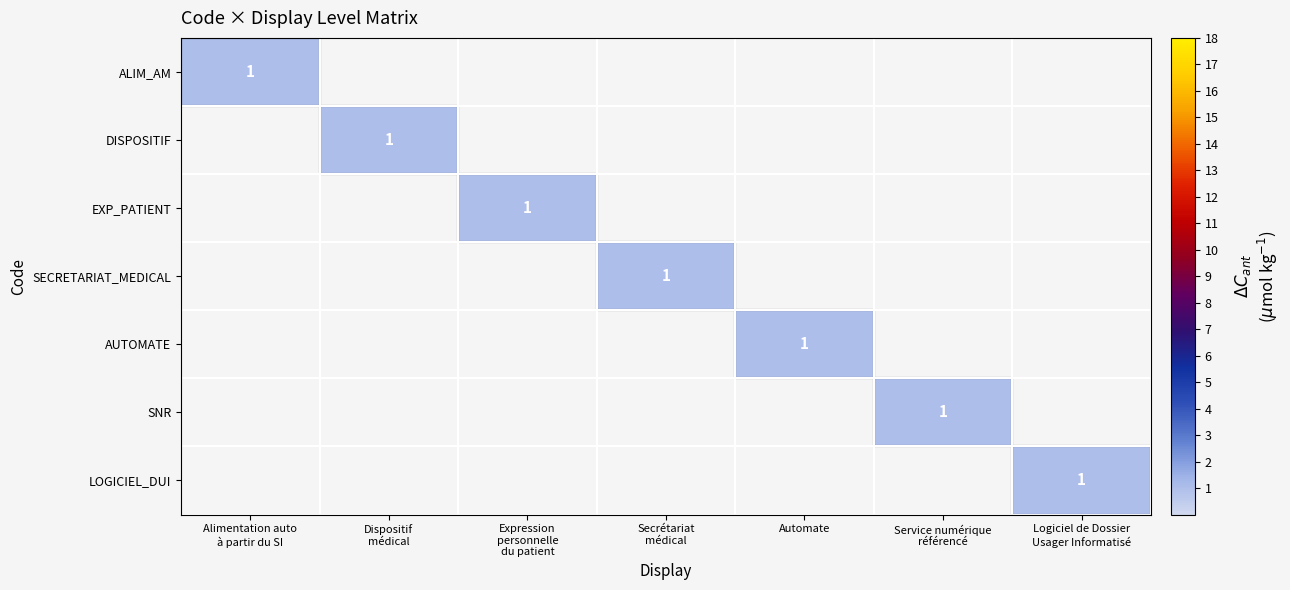

The value of SNR at Alimentation auto à partir du SI is 0. True or false?

False